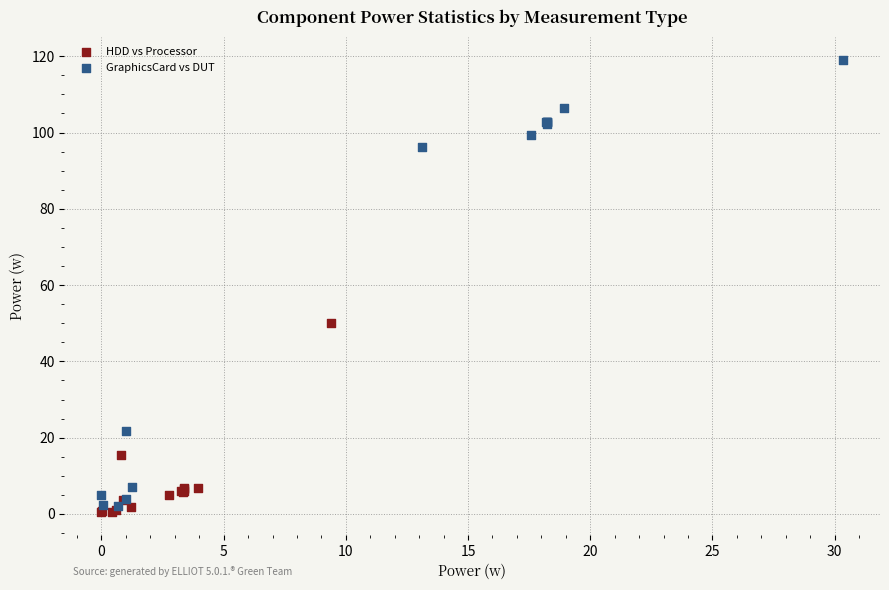

Which series contains the highest Y value?

GraphicsCard vs DUT